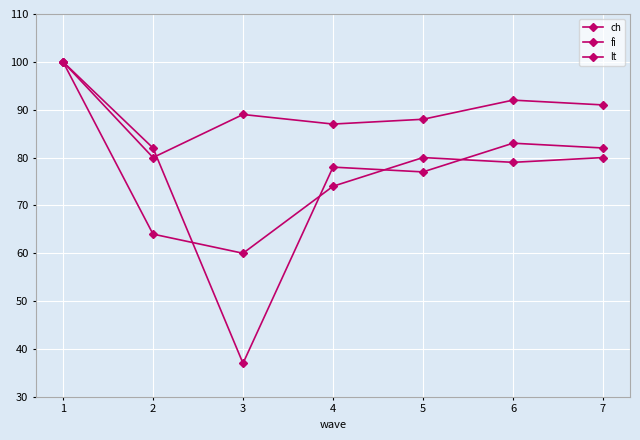

What is the difference between the fi values at 6 and 7?

1